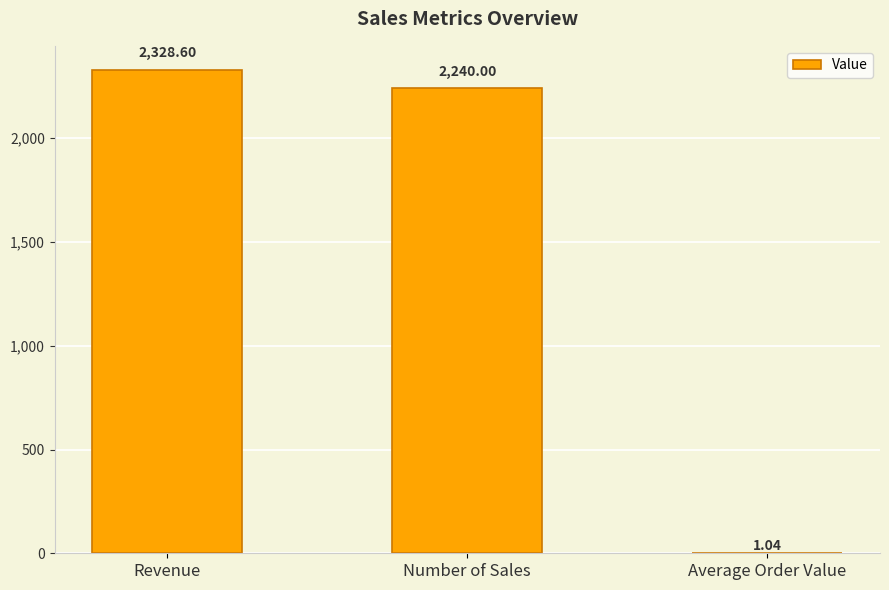

Between Number of Sales and Average Order Value, which is larger?

Number of Sales